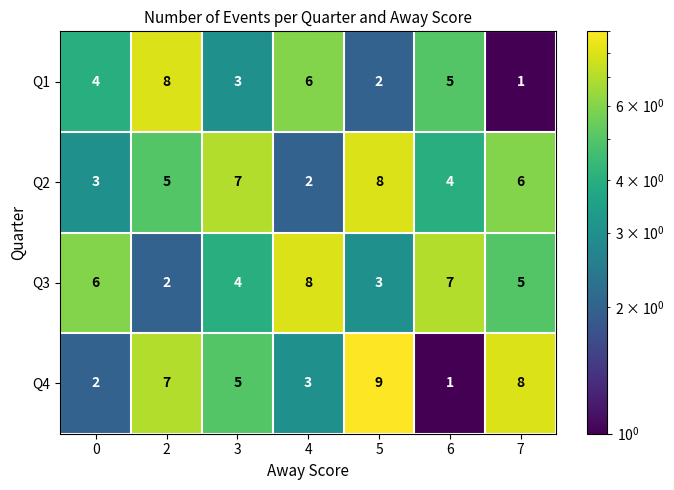

Count the Q4 values in the range 2 to 8.

5